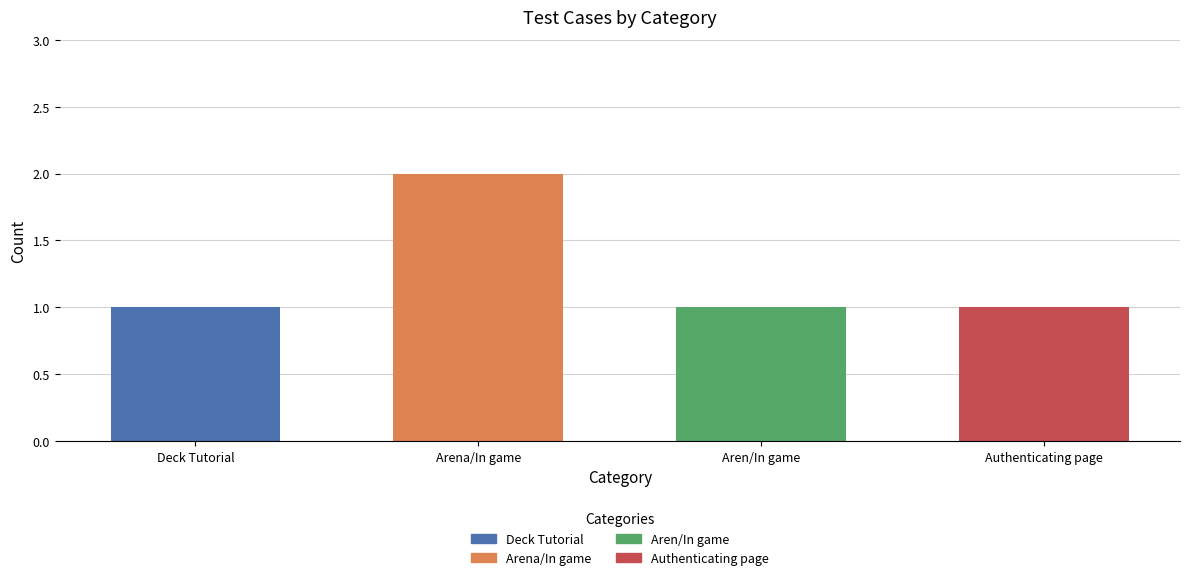

At which category does the chart reach its peak across all series?

Arena/In game